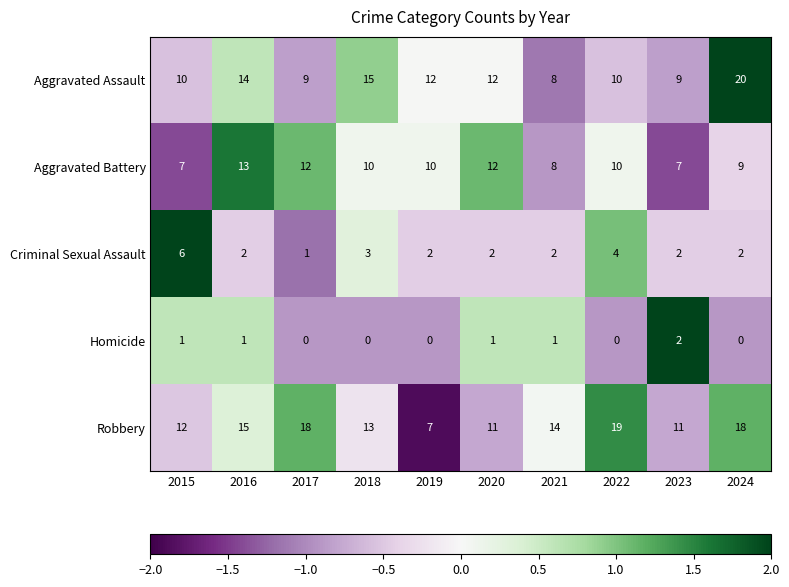

Where is Criminal Sexual Assault nearest to the value 3?

2018